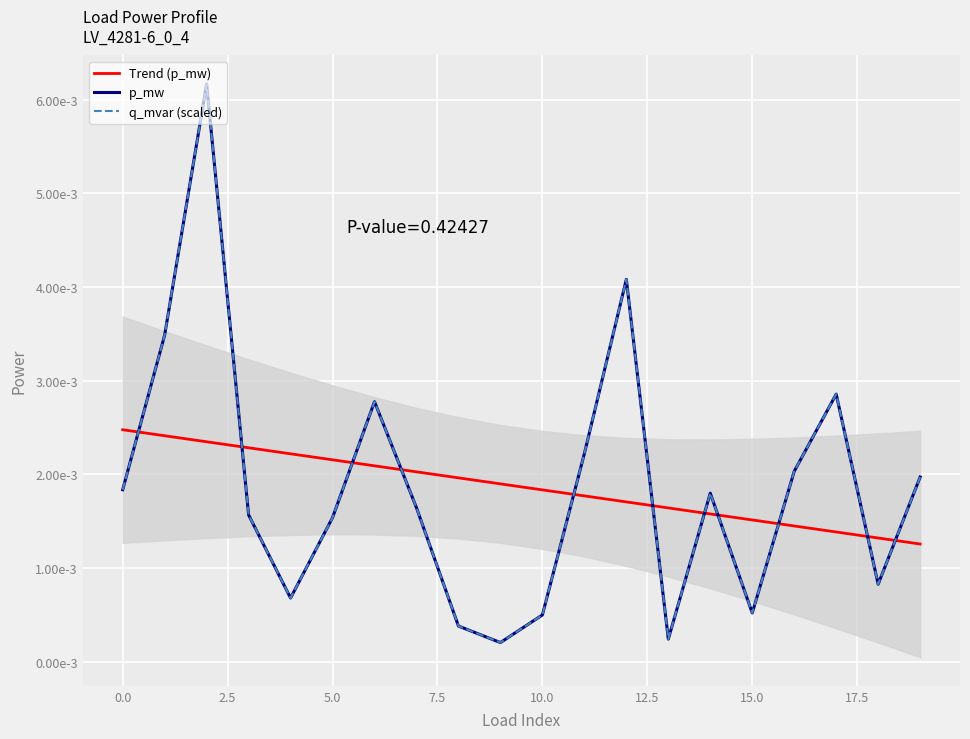

True or false: p_mw has a value of 0.0 at 20.0.

False